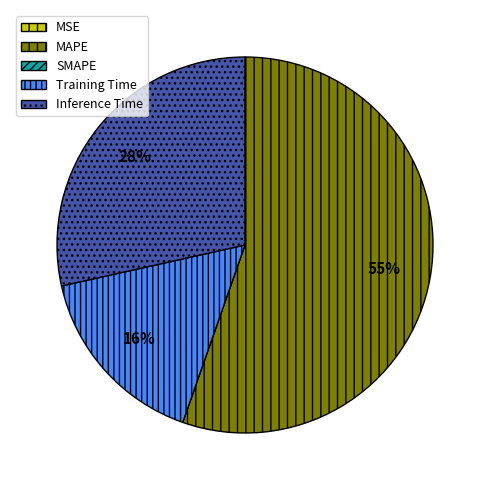

The Training Time slice represents 16% of the pie. True or false?

True